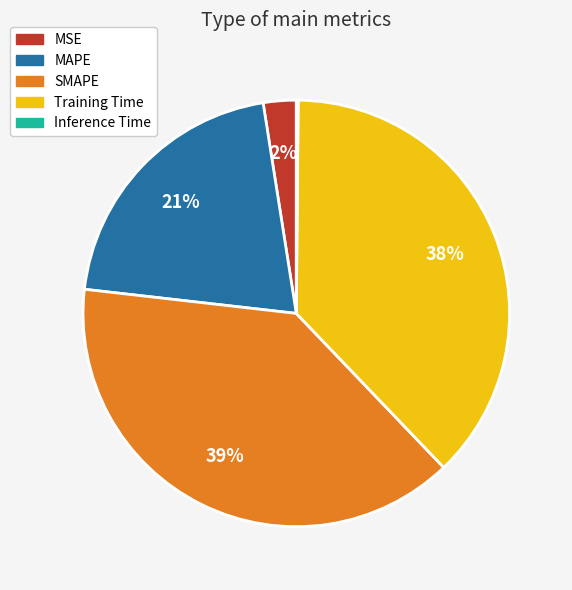

To the nearest percent, what is the difference between the largest and smallest slice percentages?

39%